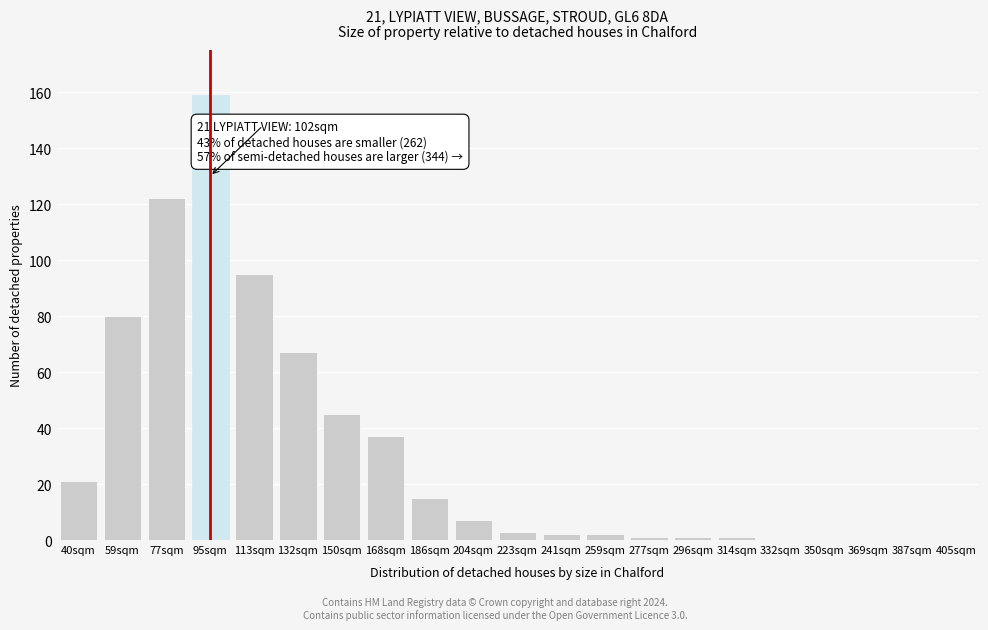

Reading left to right, extract all data points from this chart.

40sqm=21	59sqm=80	77sqm=122	95sqm=159	113sqm=95	132sqm=67	150sqm=45	168sqm=37	186sqm=15	204sqm=7	223sqm=3	241sqm=2	259sqm=2	277sqm=1	296sqm=1	314sqm=1	332sqm=0	350sqm=0	369sqm=0	387sqm=0	405sqm=0